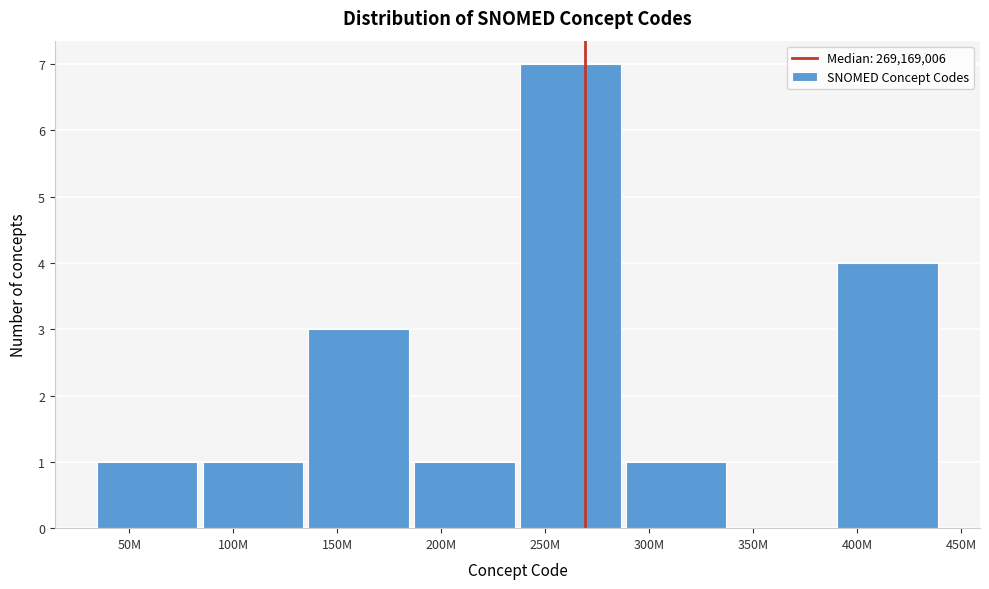

Reading right to left, what are all the values shown in this chart?

400M=4	350M=0	300M=1	250M=7	200M=1	150M=3	100M=1	50M=1